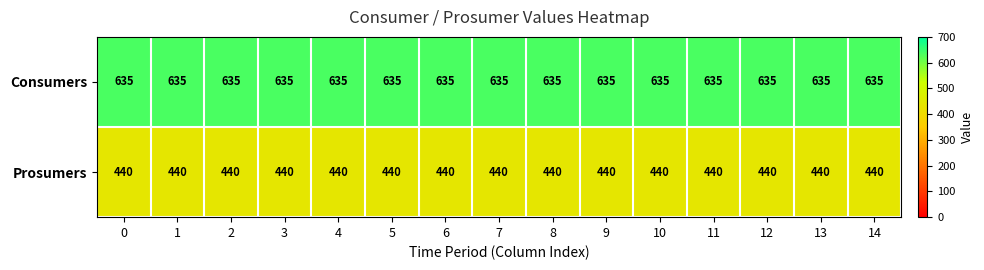

Read the Consumers value at 6.

635